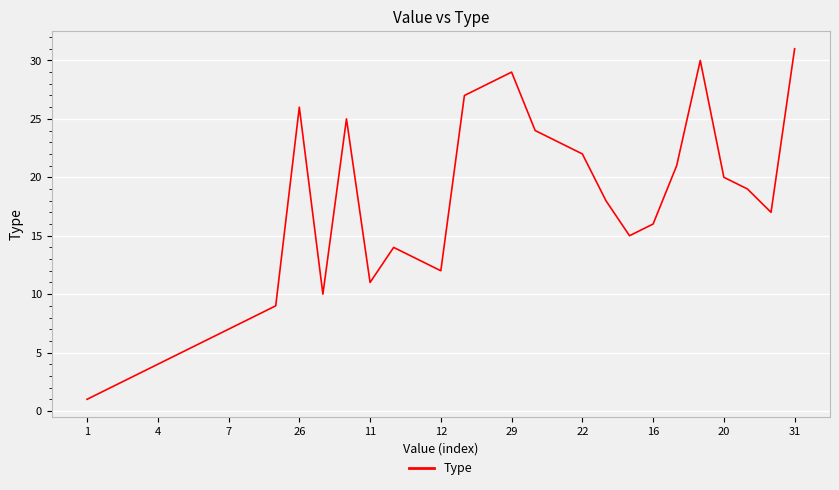

How many series are shown in this chart?

1